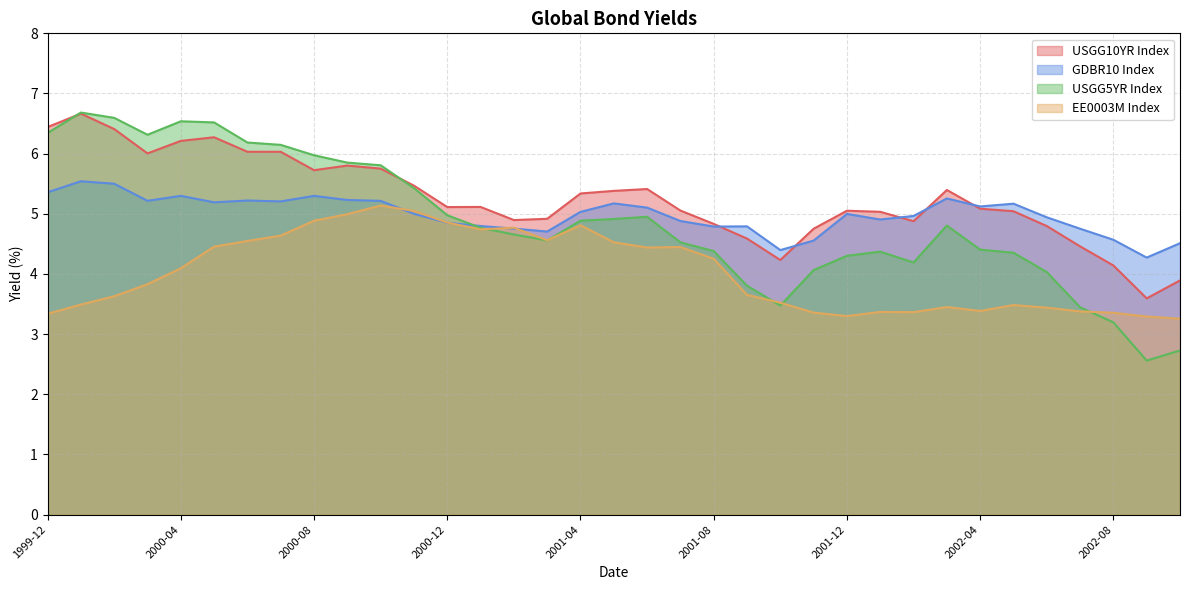

Reading left to right, list all the values displayed in this chart.

USGG10YR Index: 6.4	6.7	6.4	6.0	6.2	6.3	6.0	6.0	5.7	5.8	5.8	5.5	5.1	5.1	4.9	4.9	5.3	5.4	5.4	5.1	4.8	4.6	4.2	4.8	5.1	5.0	4.9	5.4	5.1	5.0	4.8	4.5	4.1	3.6	3.9
GDBR10 Index: 5.4	5.5	5.5	5.2	5.3	5.2	5.2	5.2	5.3	5.2	5.2	5.0	4.9	4.8	4.8	4.7	5.0	5.2	5.1	4.9	4.8	4.8	4.4	4.6	5.0	4.9	5.0	5.3	5.1	5.2	4.9	4.8	4.6	4.3	4.5
USGG5YR Index: 6.3	6.7	6.6	6.3	6.5	6.5	6.2	6.1	6.0	5.9	5.8	5.4	5.0	4.8	4.7	4.6	4.9	4.9	5.0	4.5	4.4	3.8	3.5	4.1	4.3	4.4	4.2	4.8	4.4	4.4	4.0	3.4	3.2	2.6	2.7
EE0003M Index: 3.3	3.5	3.6	3.8	4.1	4.5	4.5	4.6	4.9	5.0	5.1	5.0	4.9	4.7	4.8	4.6	4.8	4.5	4.4	4.4	4.3	3.7	3.5	3.4	3.3	3.4	3.4	3.5	3.4	3.5	3.4	3.4	3.4	3.3	3.3